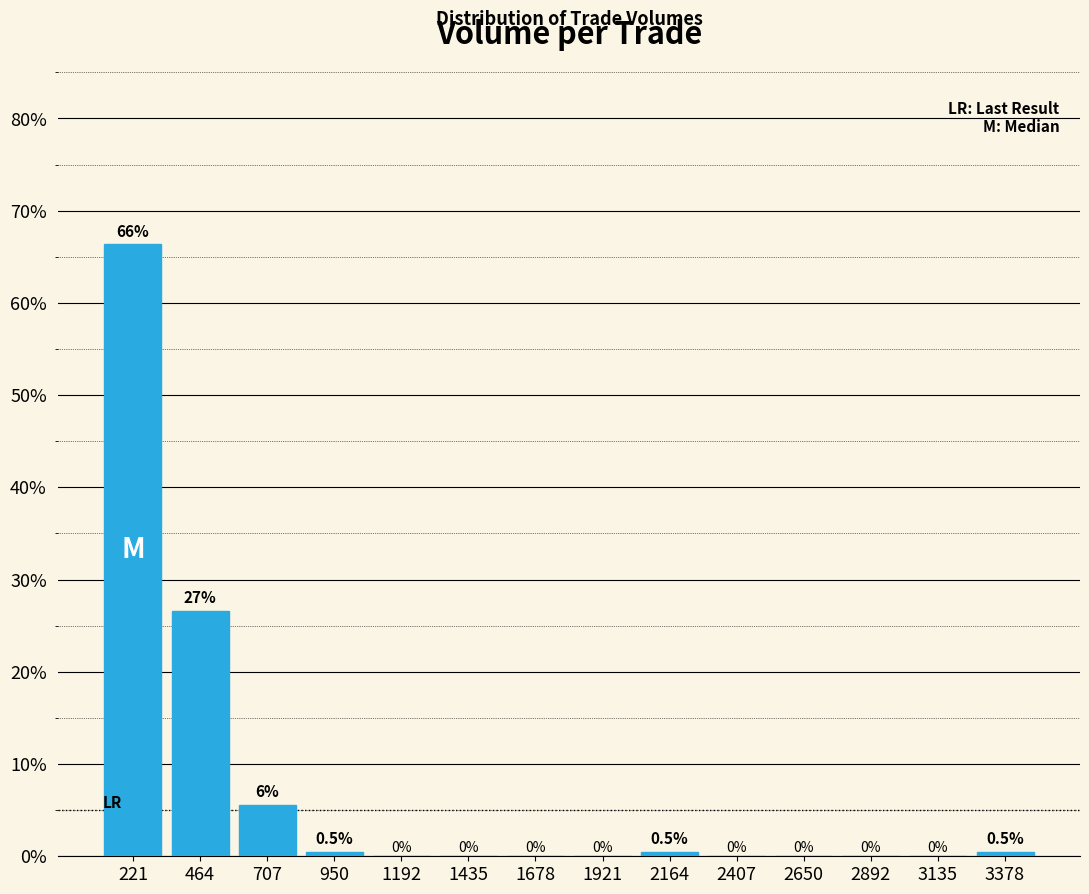

Which range on the x-axis has the tallest bar?

100 to 350